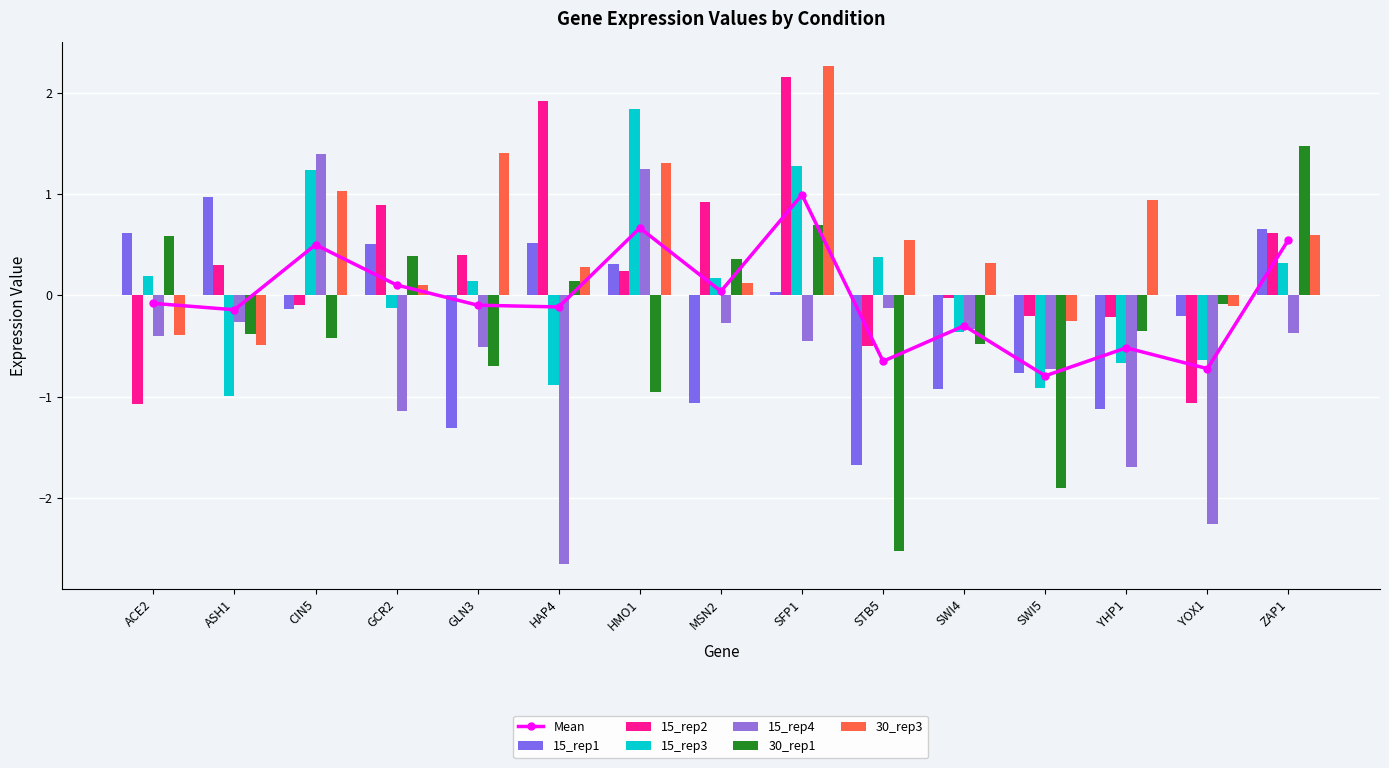

How many values in the 15_rep2 series exceed 0?

8